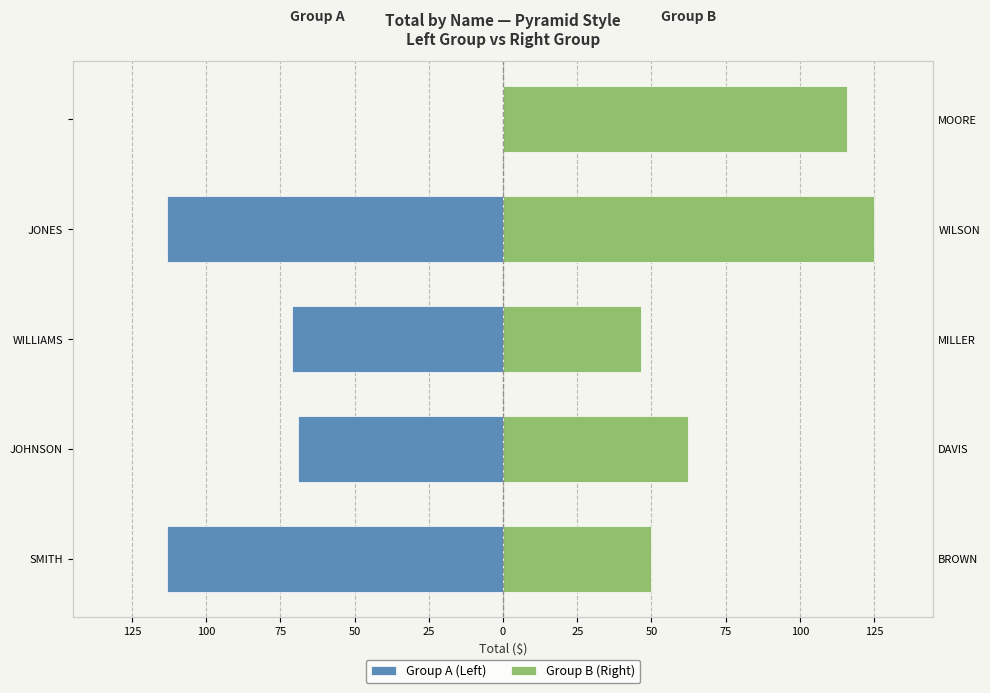

What is the average value of the Group A (Left) series?

-73.4